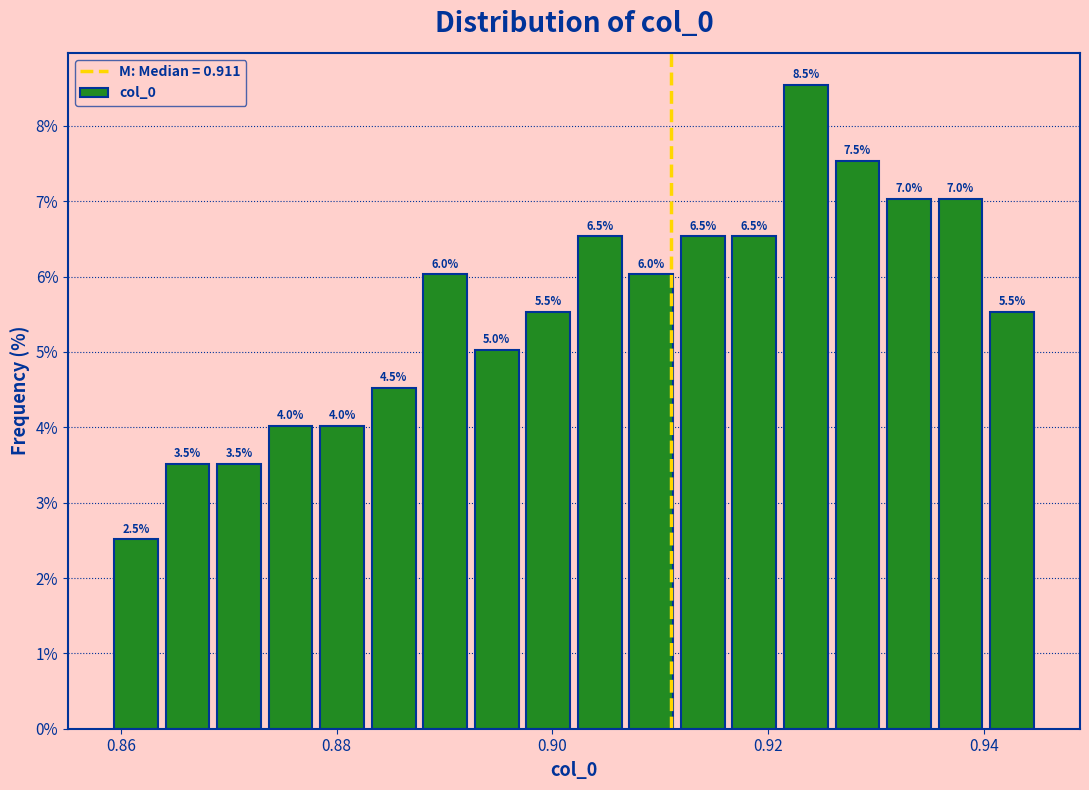

Around what value on the x-axis is the tallest bar? Give the approximate position of its centre, as read against the axis.

0.924